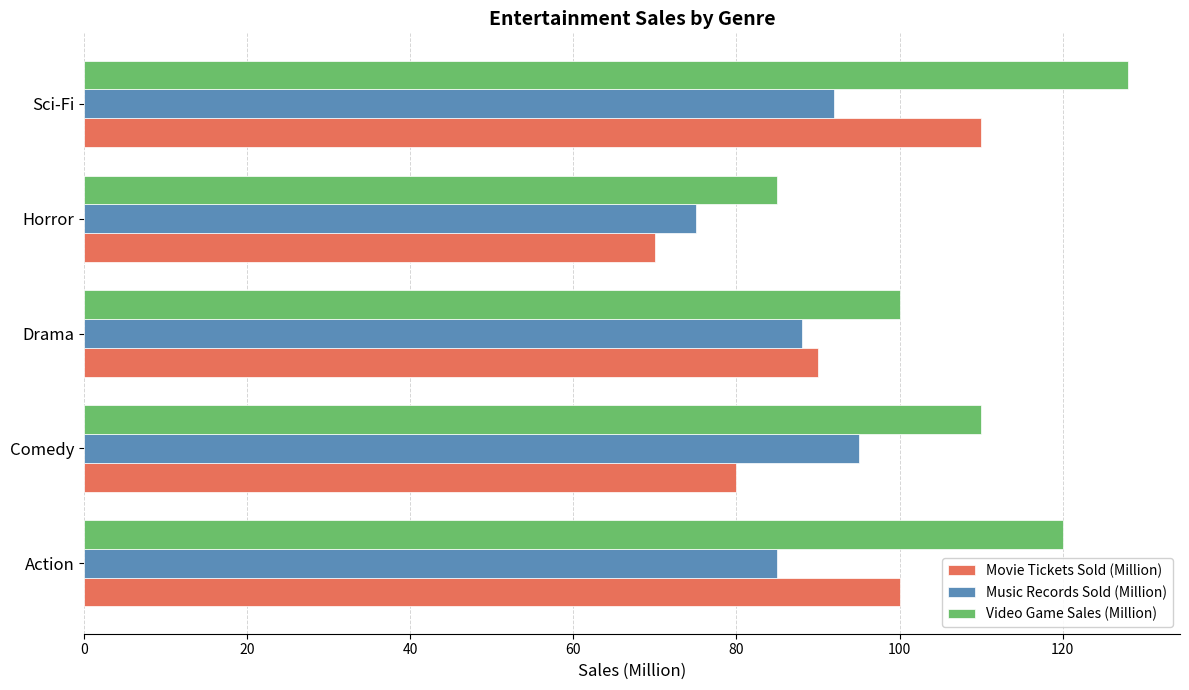

Which series changed the most between Horror and Sci-Fi?

Video Game Sales (Million)